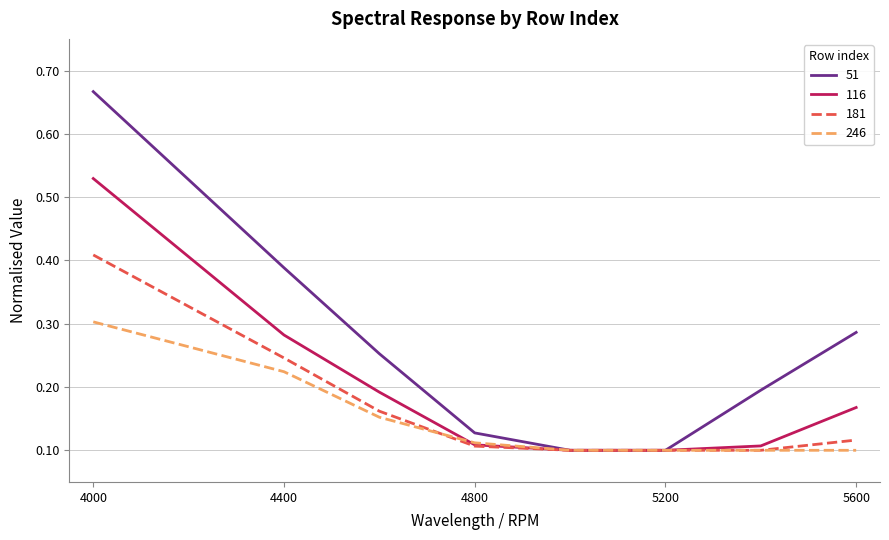

What are all the series names shown in the legend?

51, 116, 181, 246